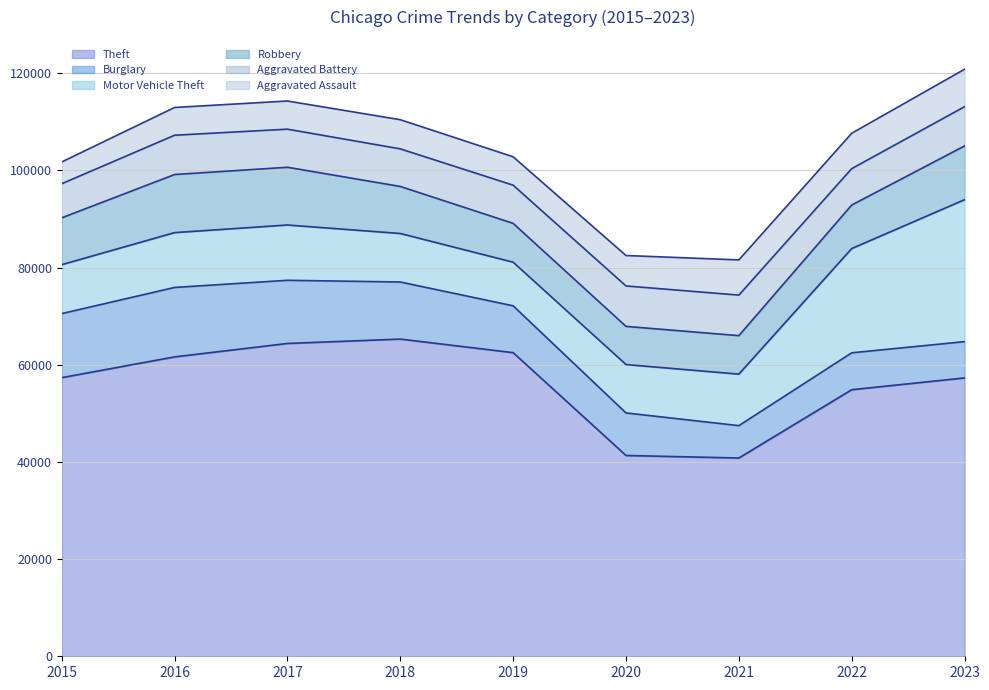

True or false: Aggravated Battery and Robbery intersect in this chart.

True